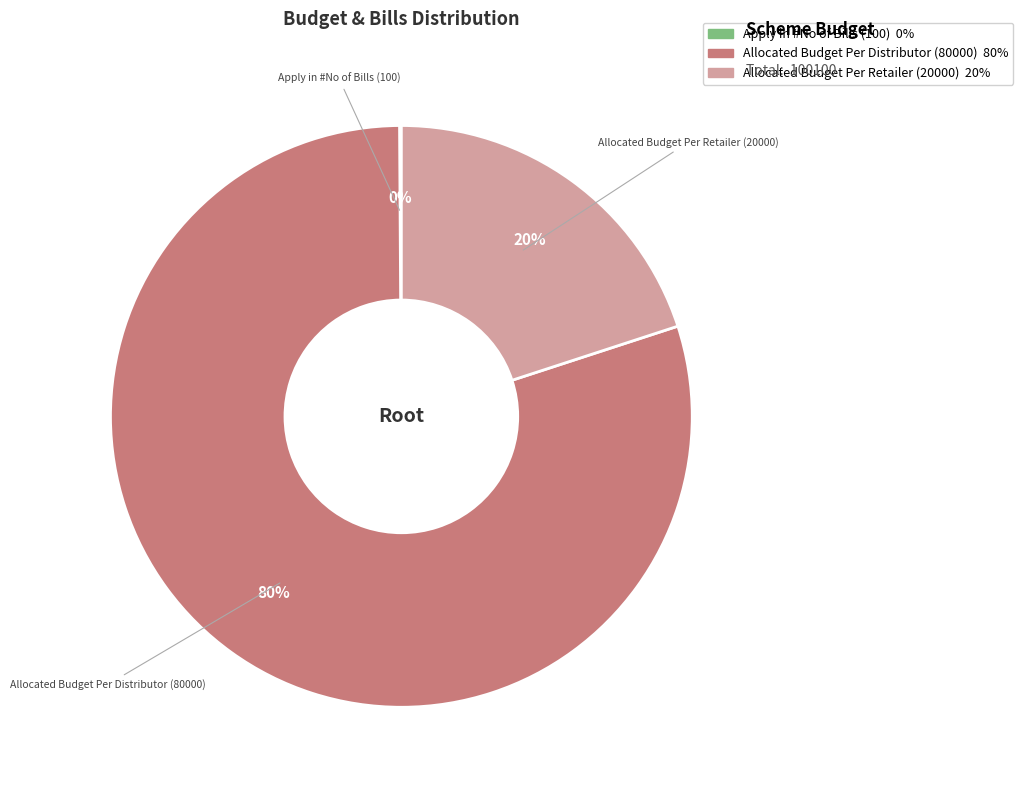

To the nearest percent, what is the difference between the largest and smallest slice percentages?

80%